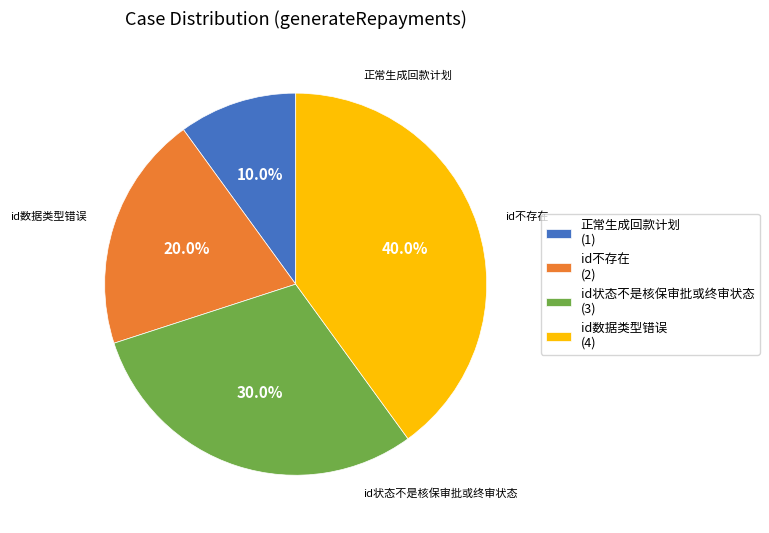

To the nearest percent, what portion does 正常生成回款计划 represent?

10%